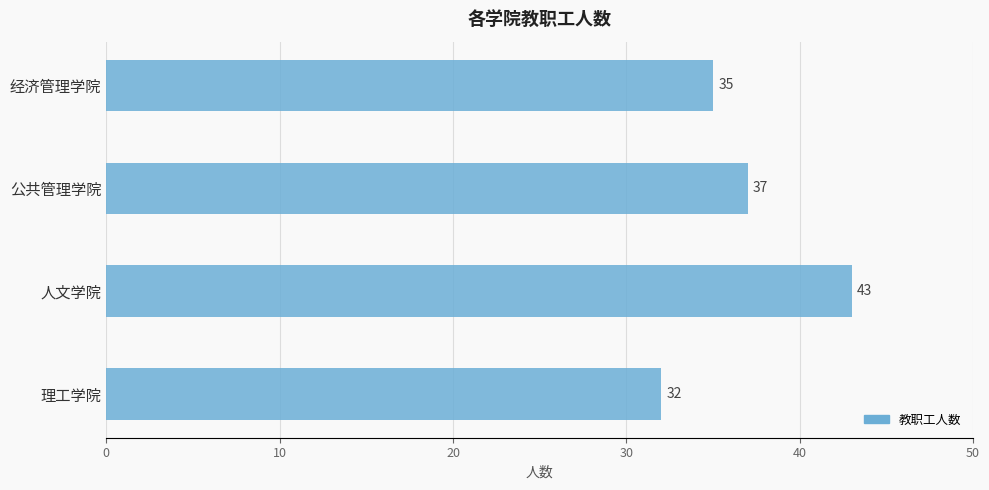

At which label is the value closest to 37?

公共管理学院